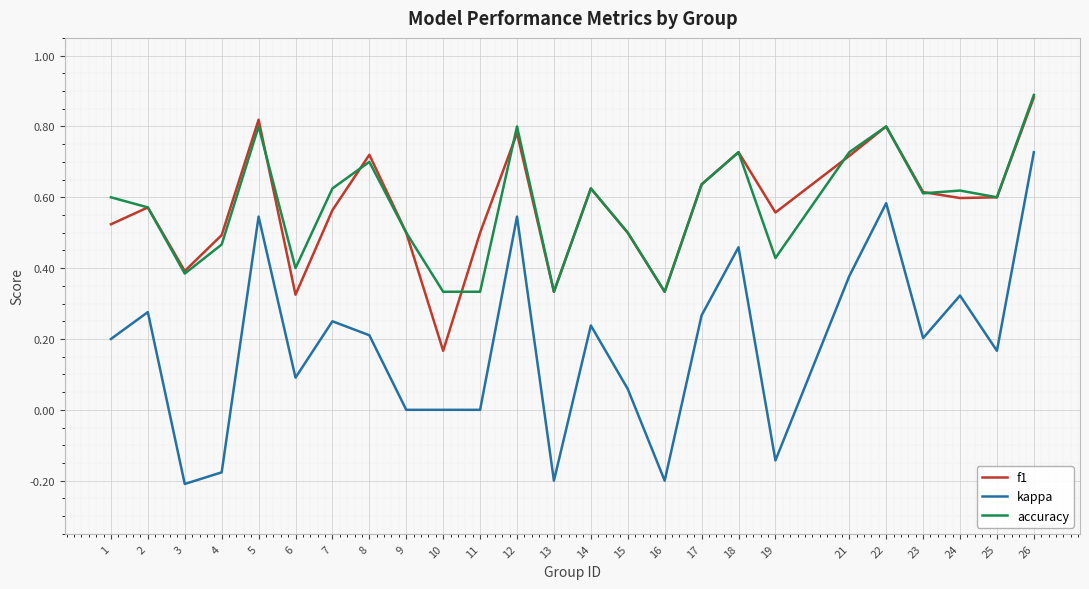

True or false: accuracy has a value of 0.9 at 26.

True